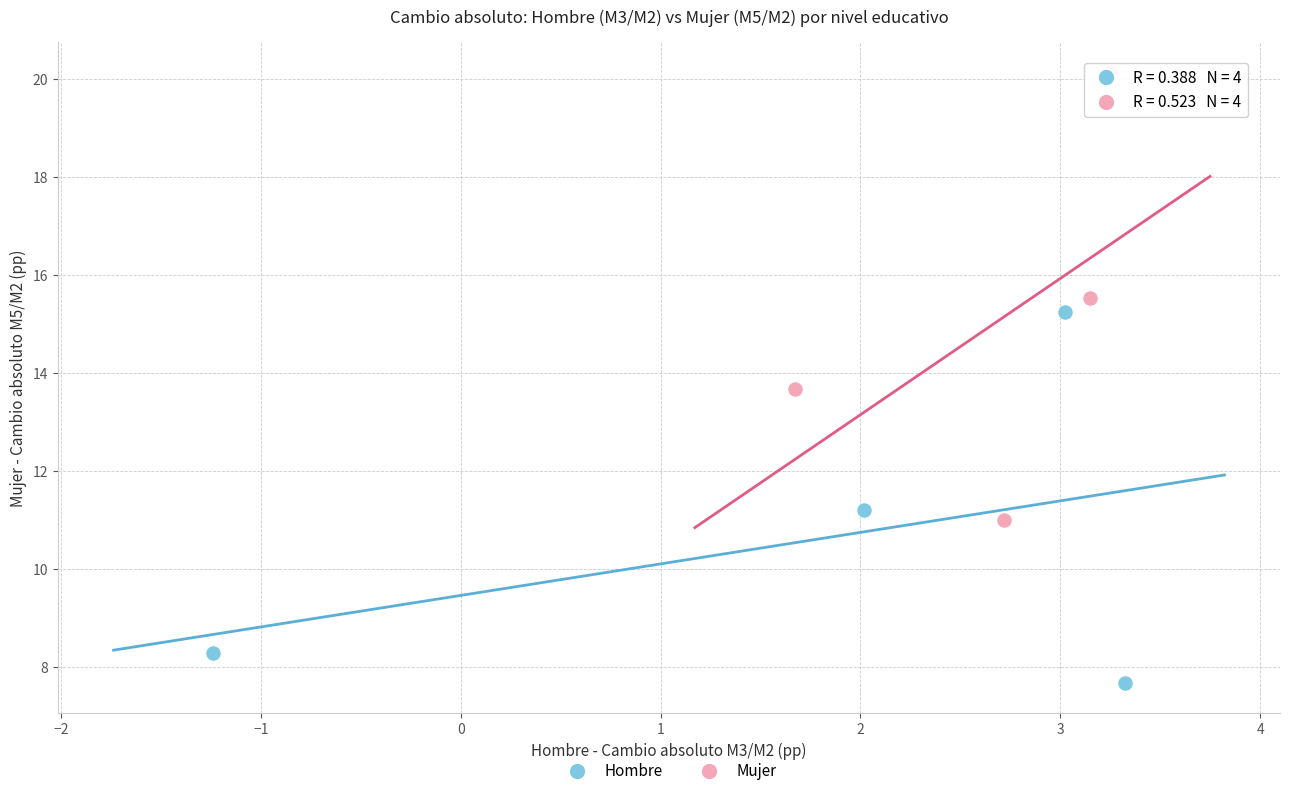

Which series has the widest spread of Y values?

Mujer